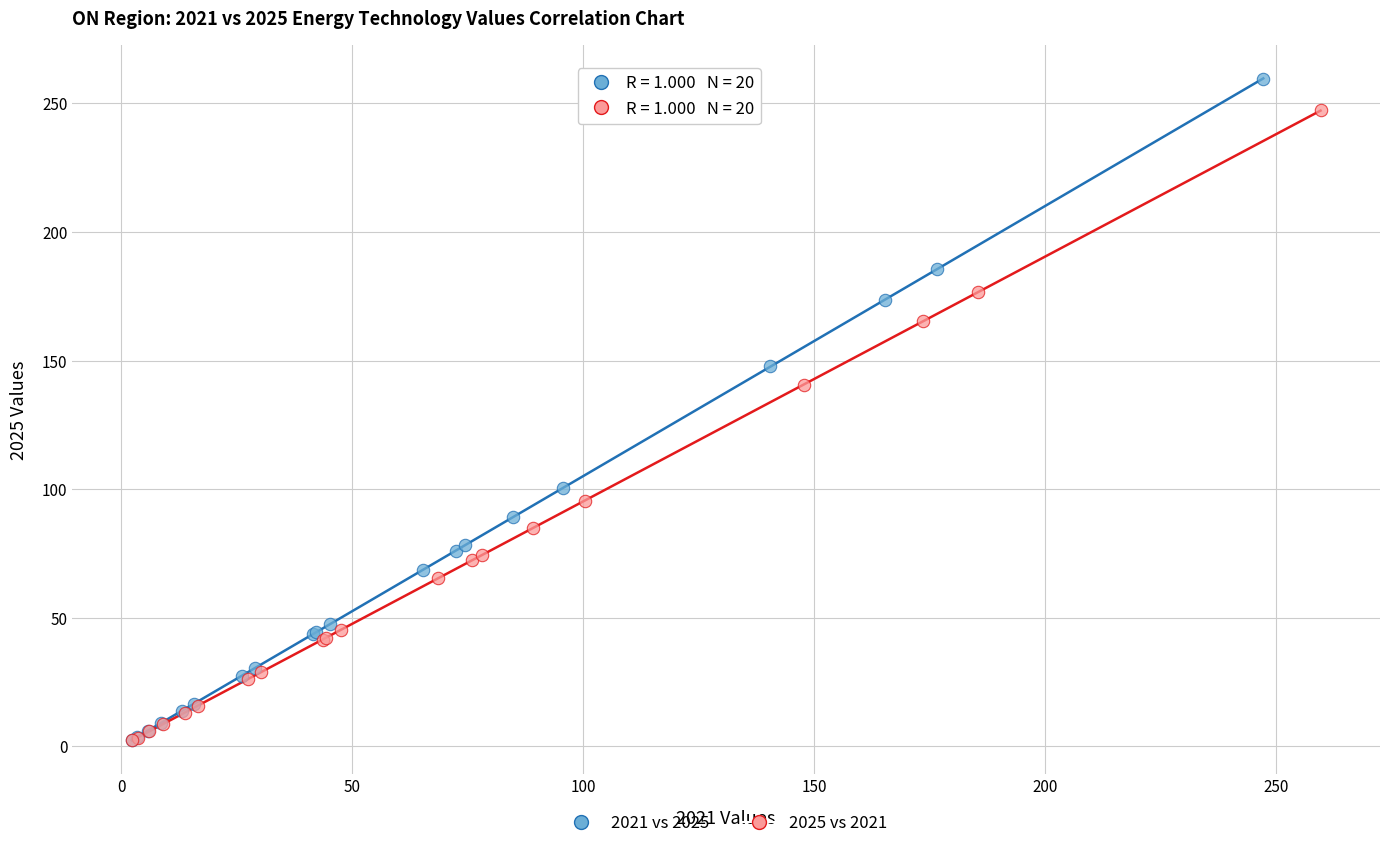

What are all the series names shown in the legend?

2021 vs 2025, 2025 vs 2021